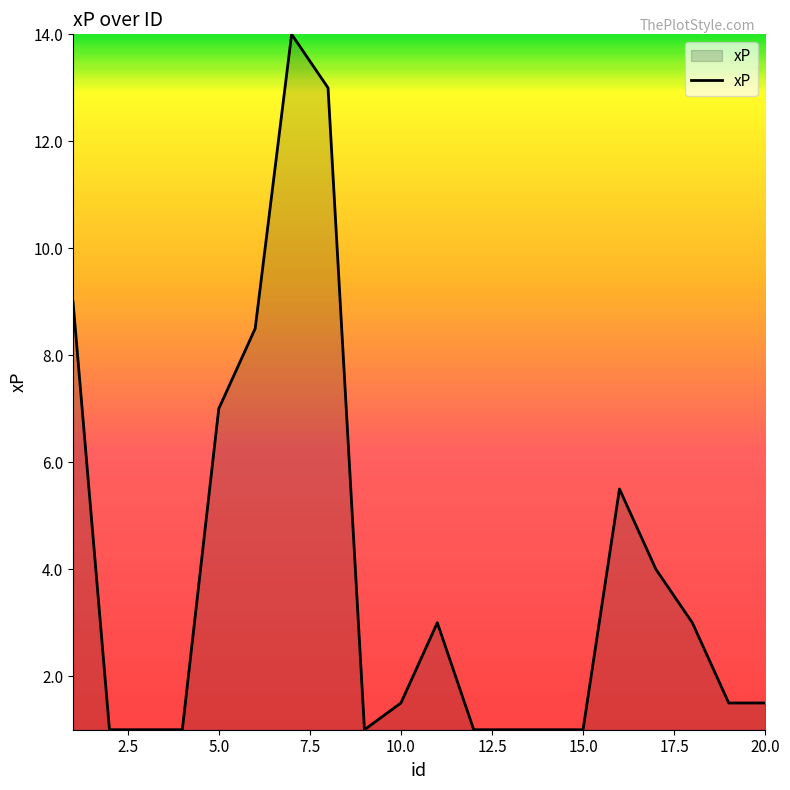

What is the smallest value displayed?

1.0